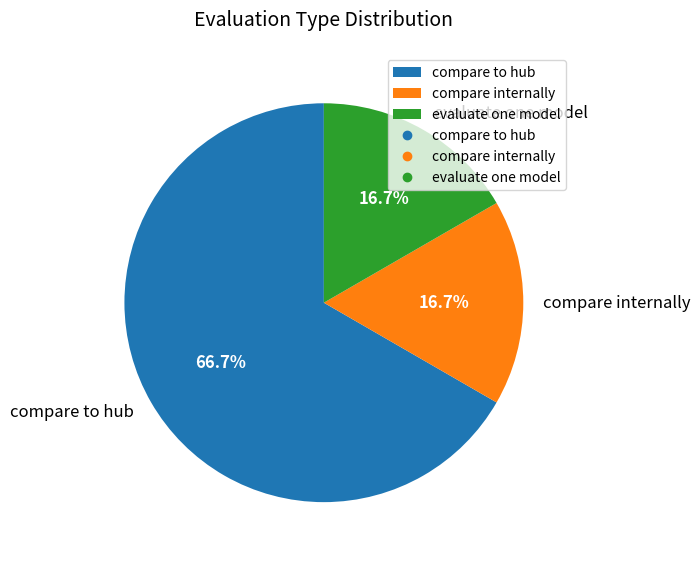

Which slice represents more than half of the pie?

compare to hub